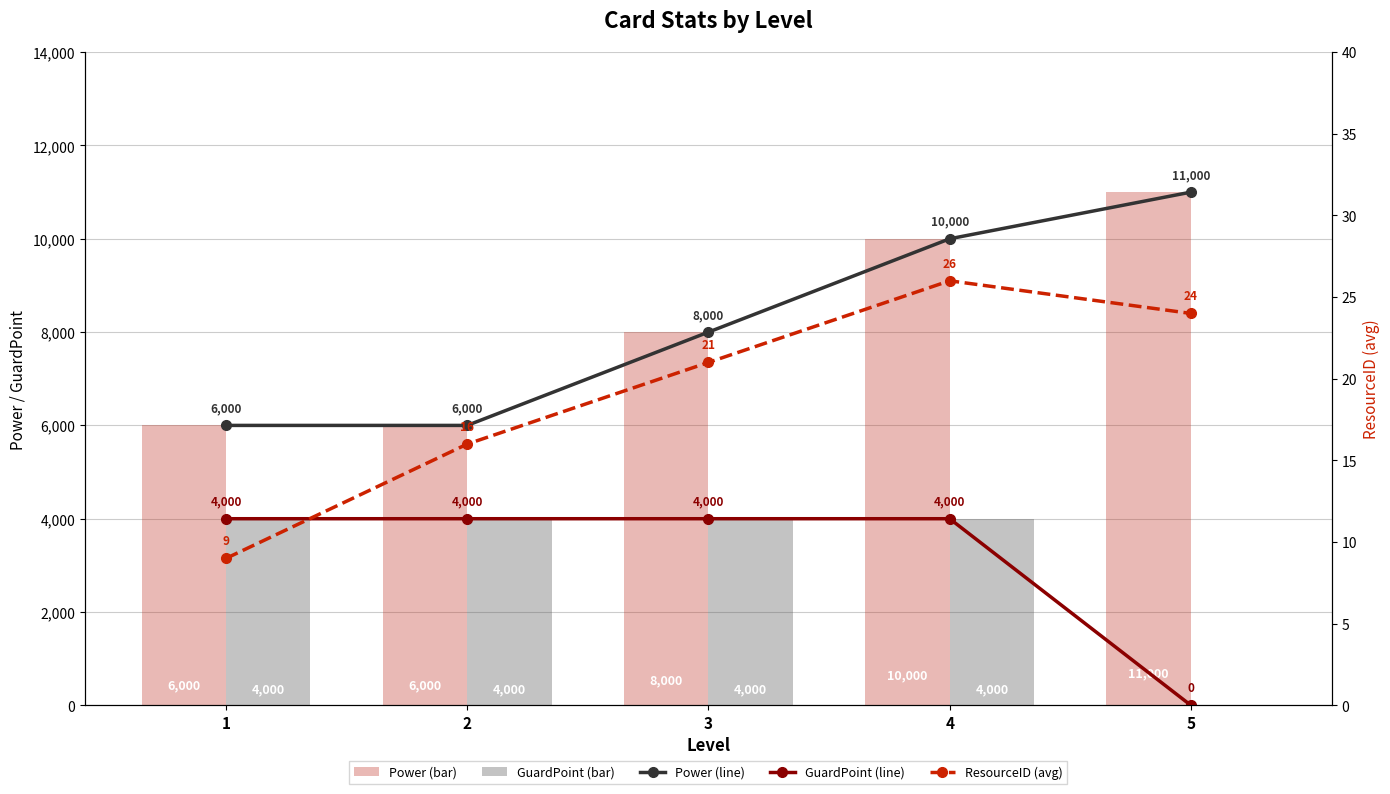

Does the chart contain any negative values?

No